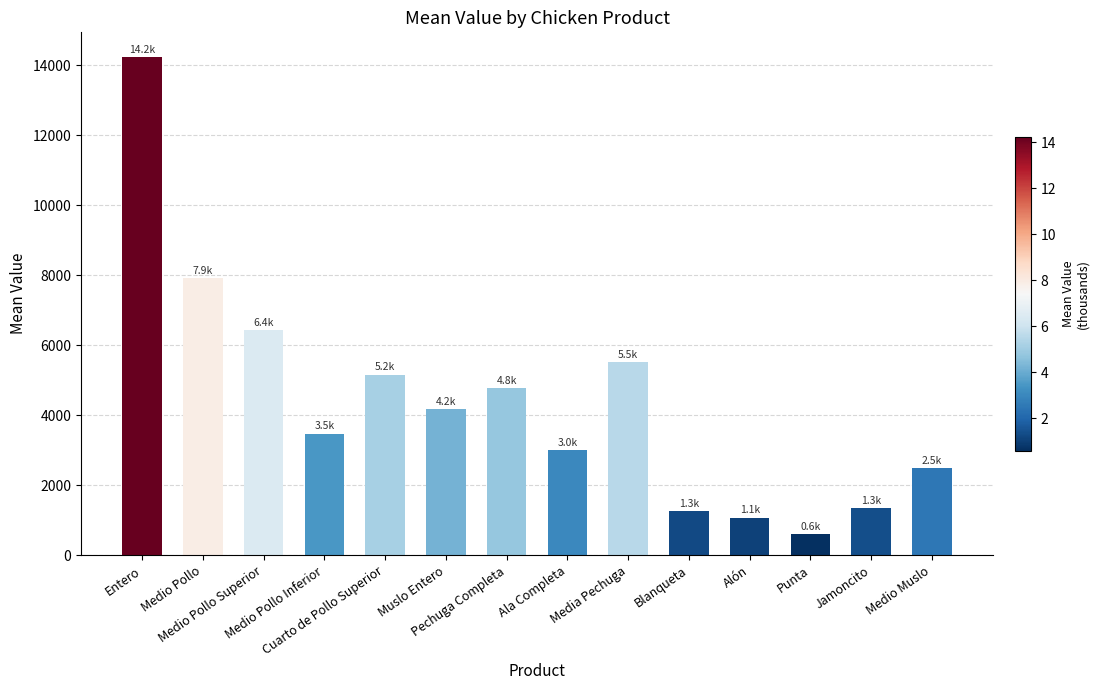

How many bars are there in total?

14